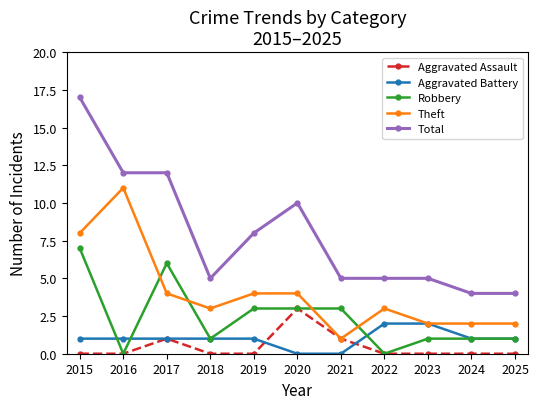

Count the number of categories in the chart.

11